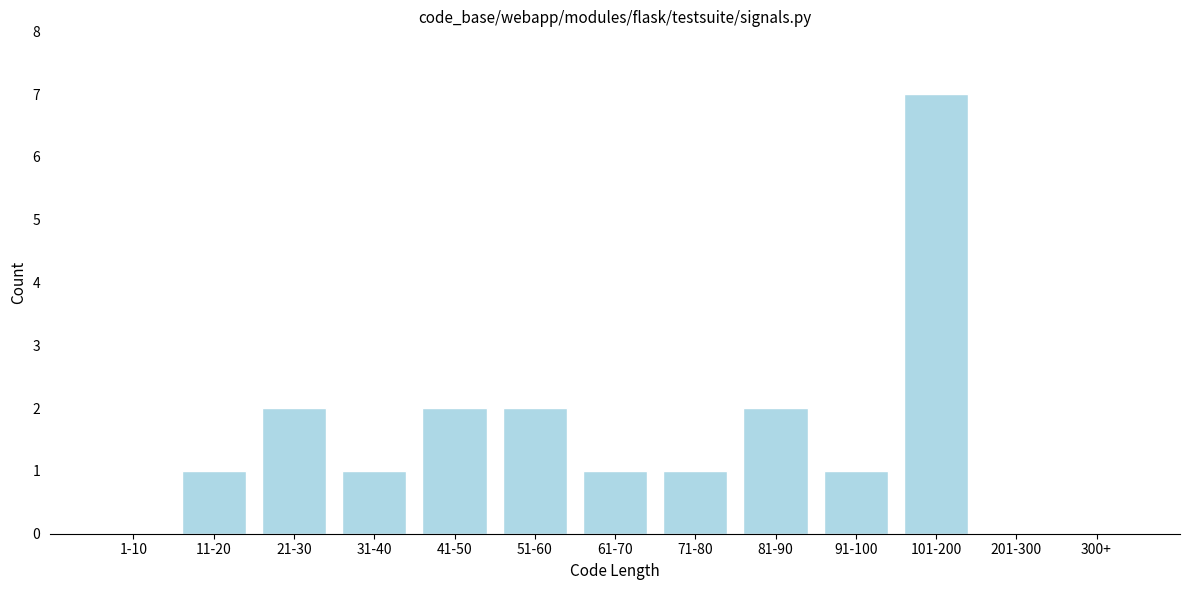

Reading left to right, list all the values displayed in this chart.

1-10=0	11-20=1	21-30=2	31-40=1	41-50=2	51-60=2	61-70=1	71-80=1	81-90=2	91-100=1	101-200=7	201-300=0	300+=0